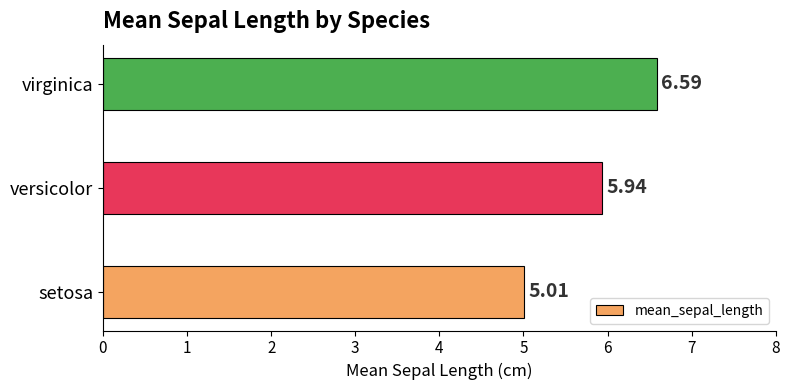

List the labels in order of value, largest first.

virginica, versicolor, setosa